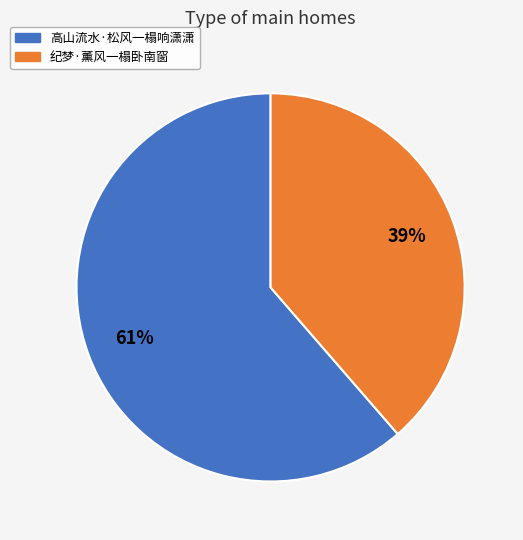

To the nearest percent, what portion does 纪梦·薰风一榻卧南窗 represent?

39%